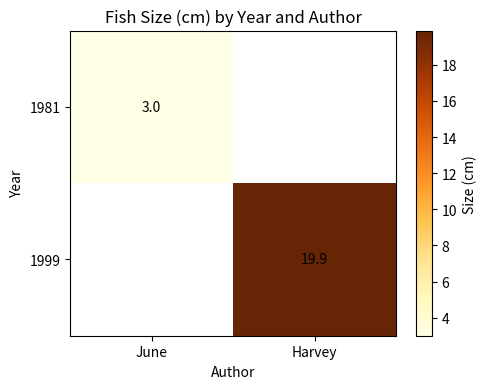

Is the value of 1981 at June greater than the value of 1999 at Harvey?

No